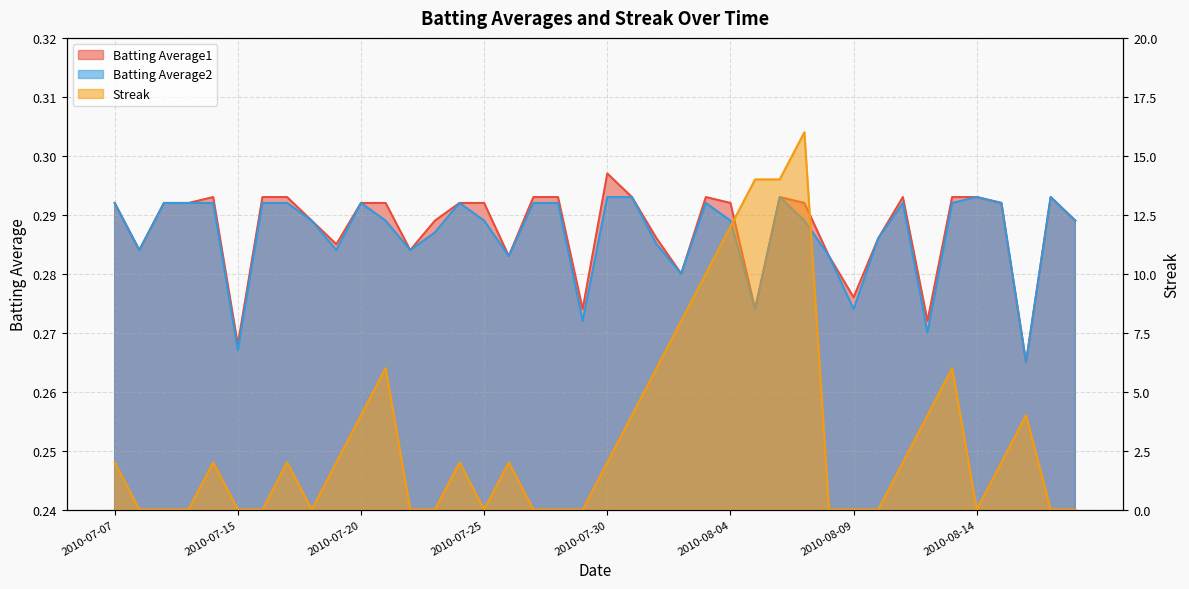

What is the lowest value of the Batting Average2 series?

0.3